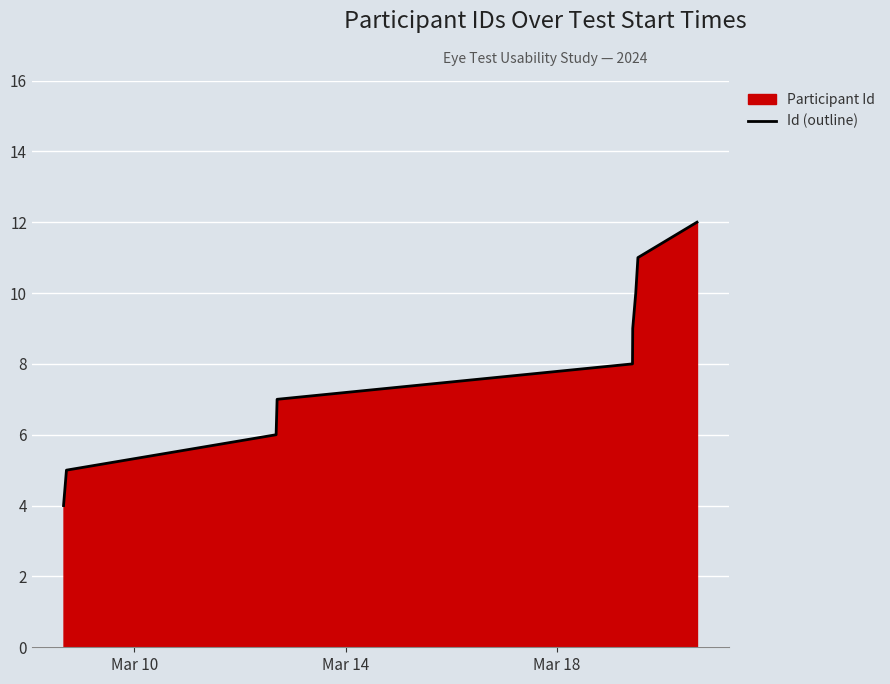

Reading right to left, extract all data points from this chart.

12	11	10	9	8	7	6	5	4